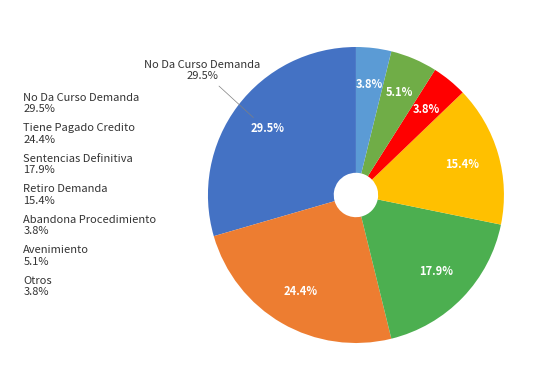

Is it true that No Da Curso Demanda is 43% of the pie?

False